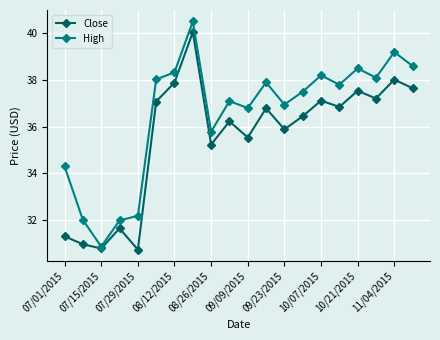

What is the minimum value shown in the chart?

30.7